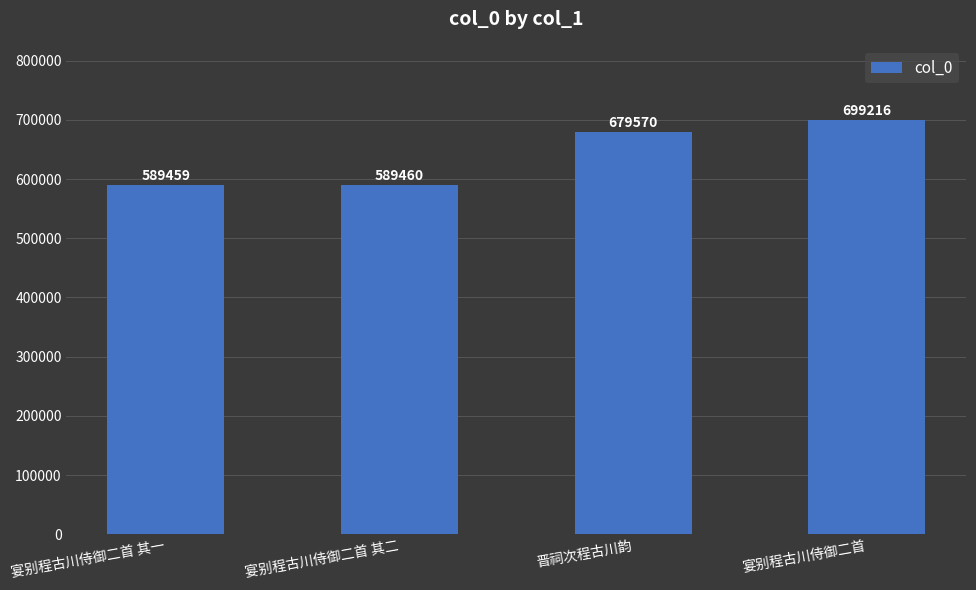

How many values are below 679570?

2